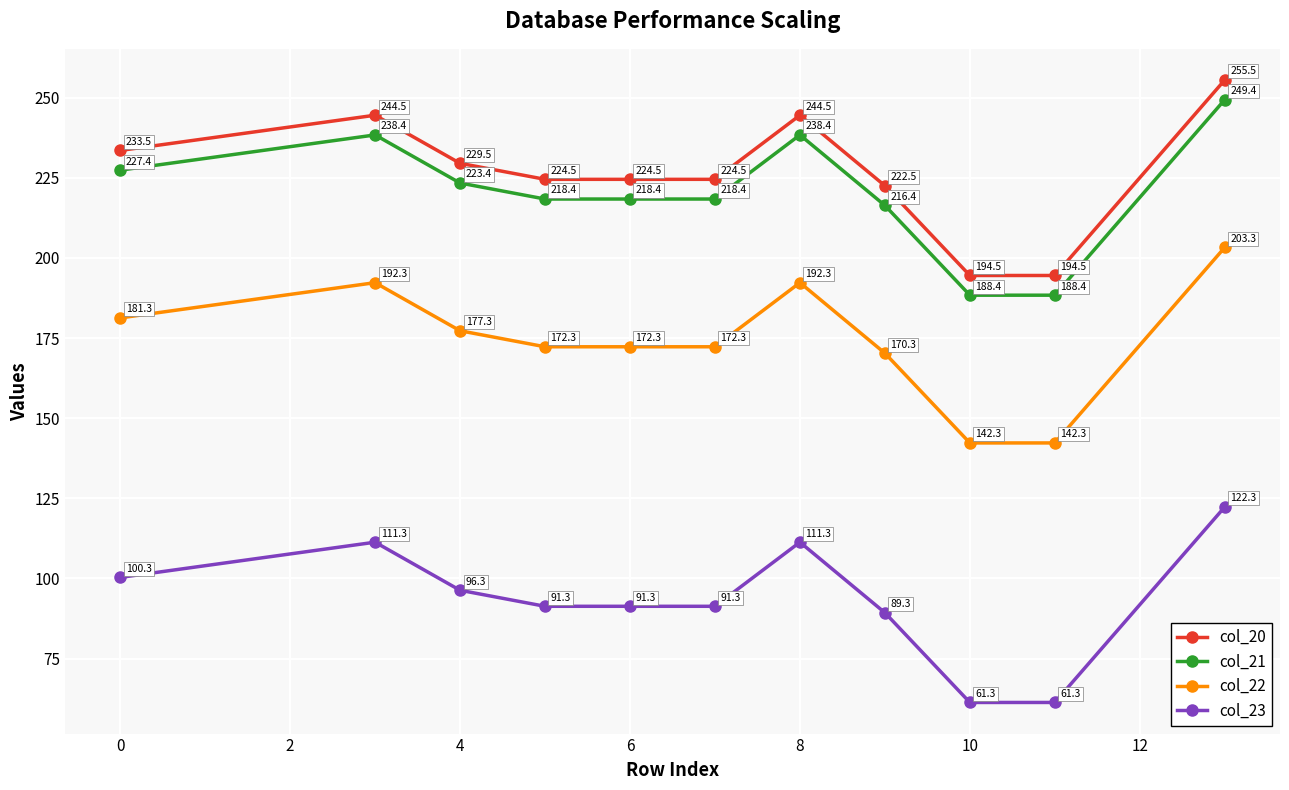

Reading left to right, extract all data points from this chart.

col_20: 233.5	244.5	229.5	224.5	224.5	224.5	244.5	222.5	194.5	194.5	255.5
col_21: 227.4	238.4	223.4	218.4	218.4	218.4	238.4	216.4	188.4	188.4	249.4
col_22: 181.3	192.3	177.3	172.3	172.3	172.3	192.3	170.3	142.3	142.3	203.3
col_23: 100.3	111.3	96.3	91.3	91.3	91.3	111.3	89.3	61.3	61.3	122.3